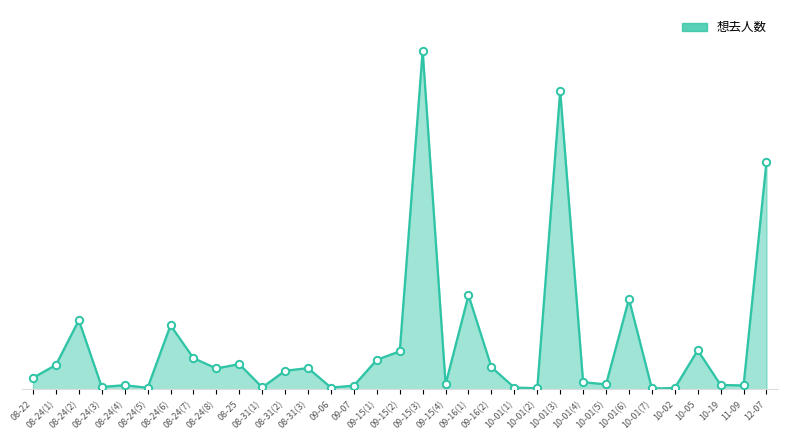

Does the chart have visible grid lines?

No